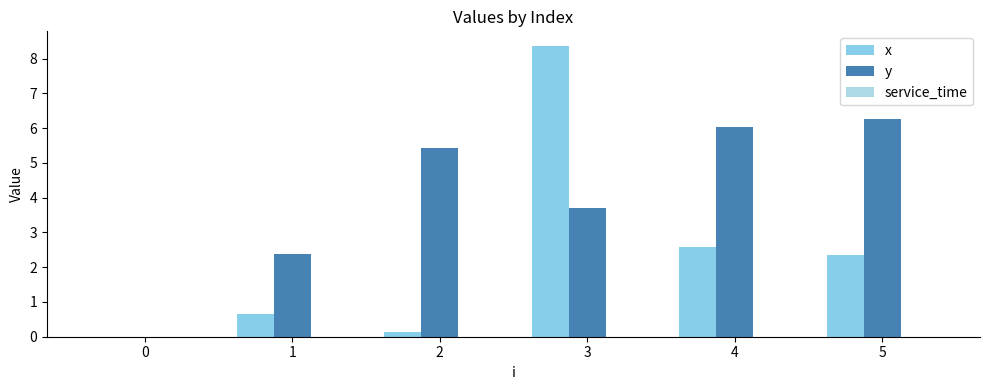

At how many categories does at least one series exceed 1?

5